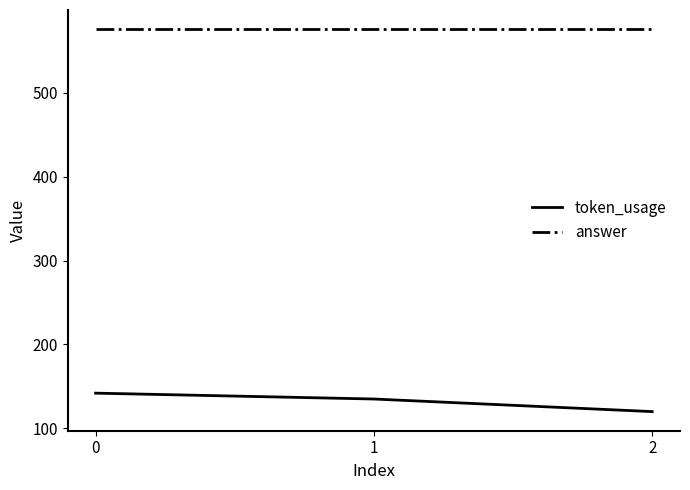

Does the chart have visible grid lines?

No